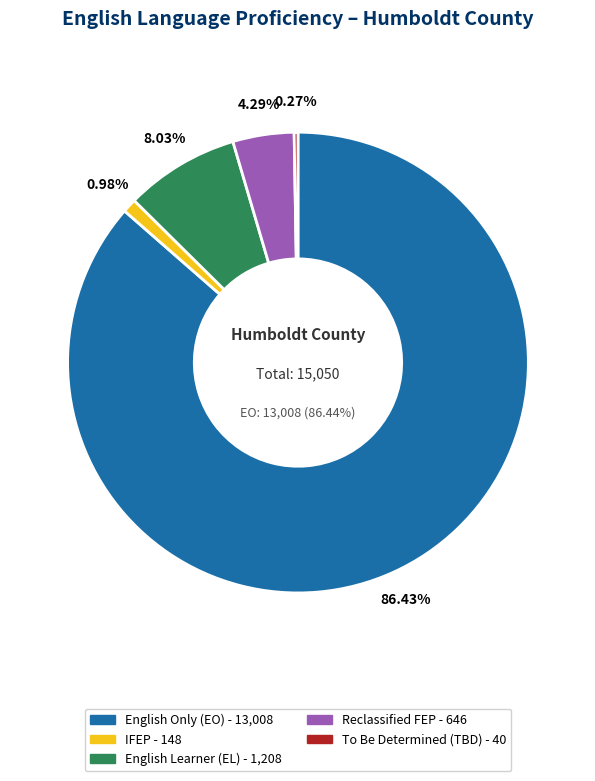

Is it true that Humboldt County is 12% of the pie?

False